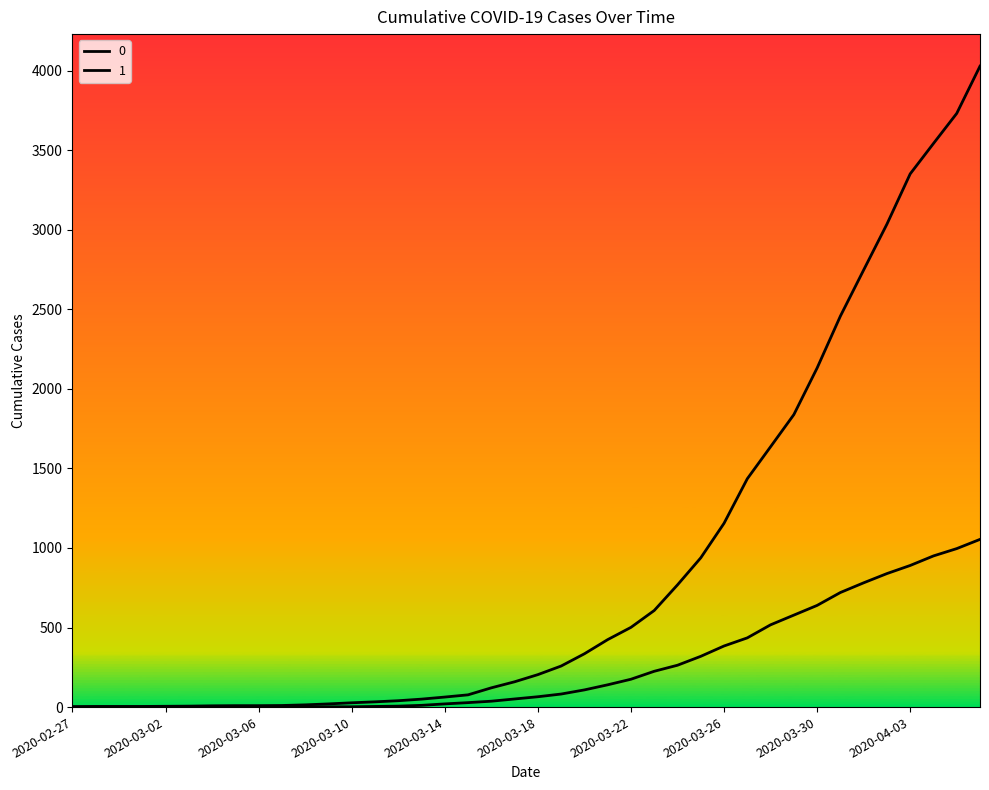

How many lines are shown in the chart?

2